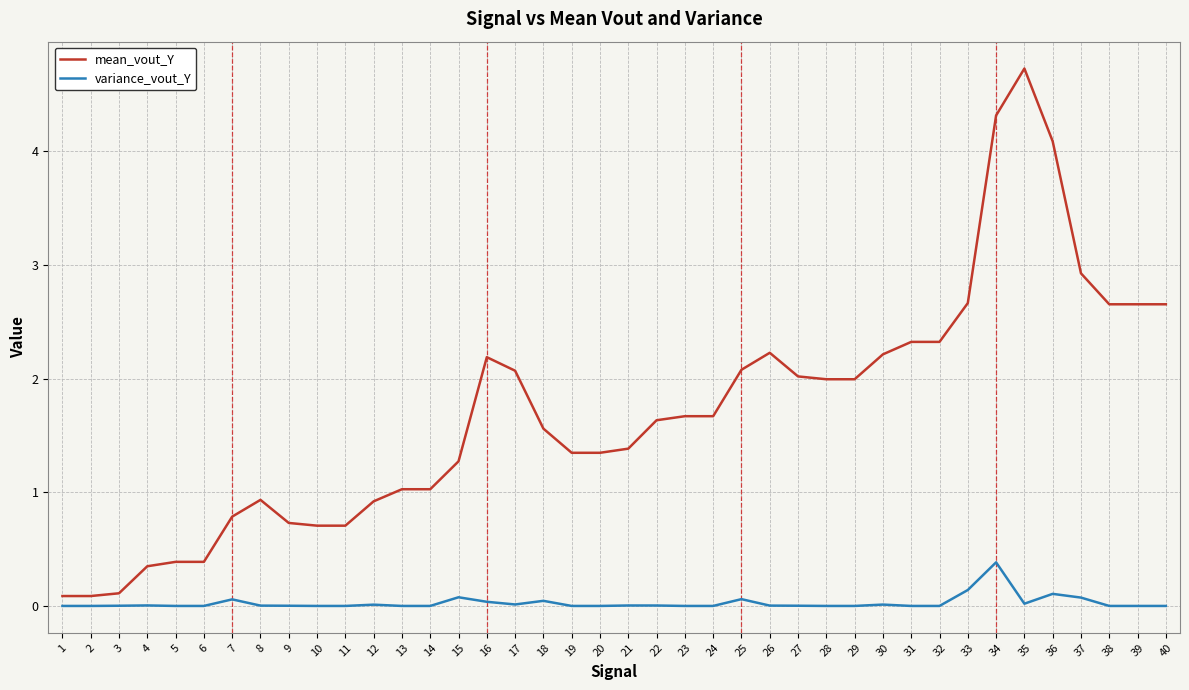

True or false: mean_vout_Y and variance_vout_Y cross at least once.

False